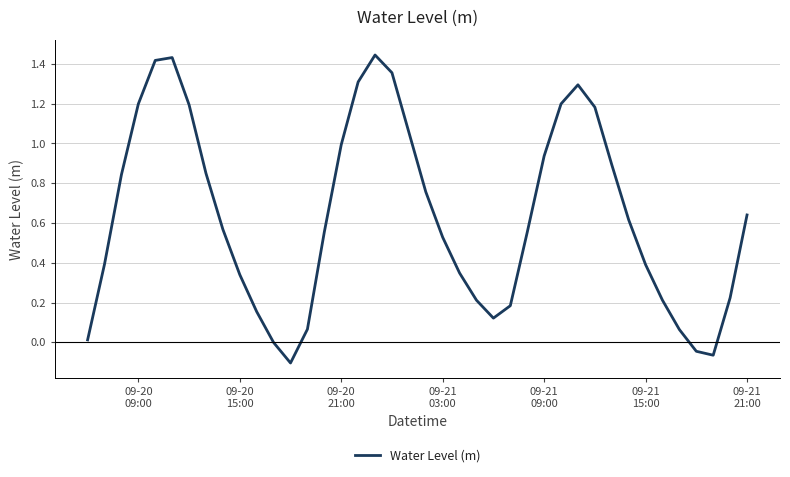

How many lines are shown in the chart?

1